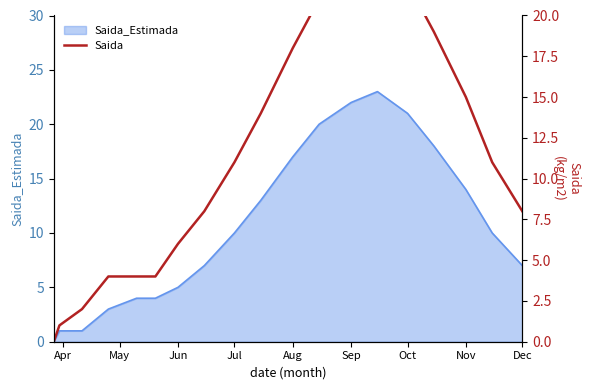

Is it true that the value at May is 1?

False